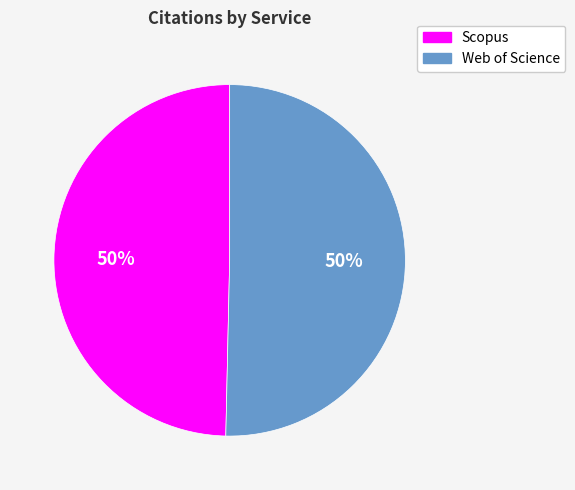

To the nearest percent, what percentage of the pie is Scopus?

50%